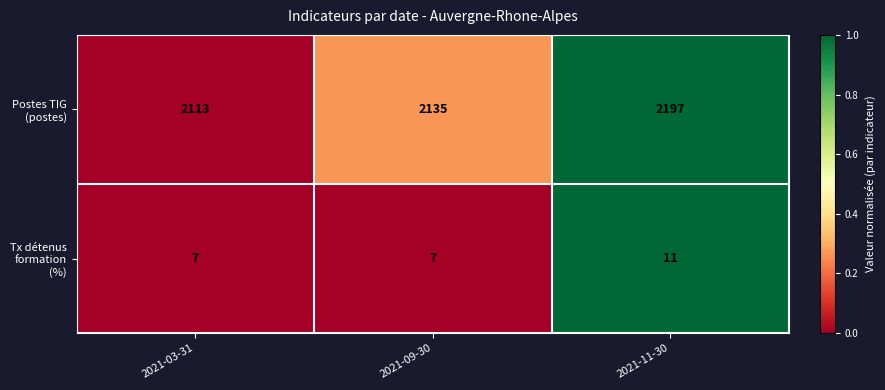

At which category does the chart reach its peak across all series?

2021-11-30